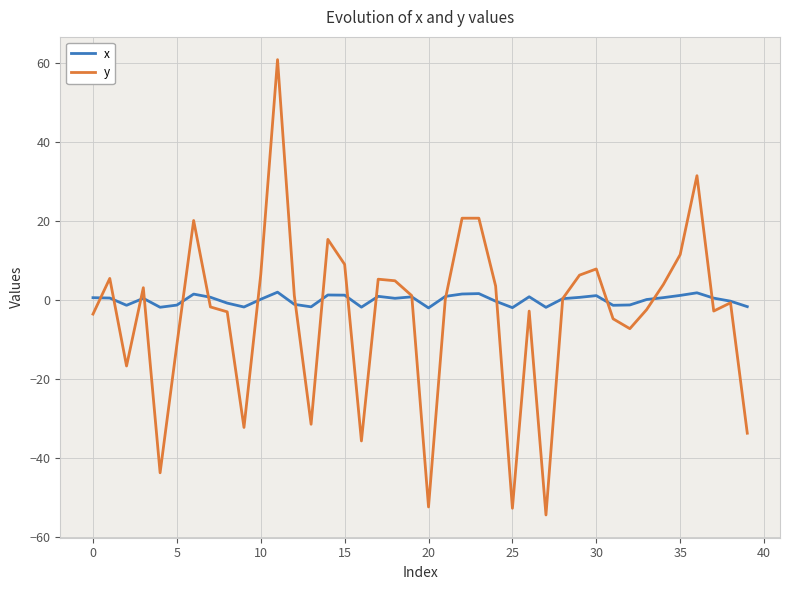

What is the minimum value shown in the chart?

-54.4